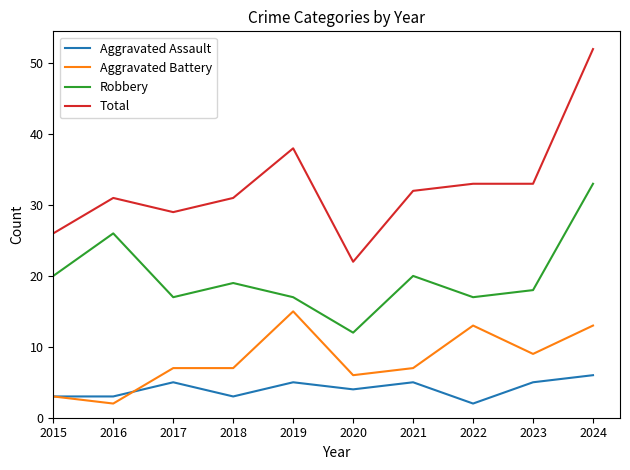

What is the sum of the Aggravated Battery values at 2019 and 2022?

28